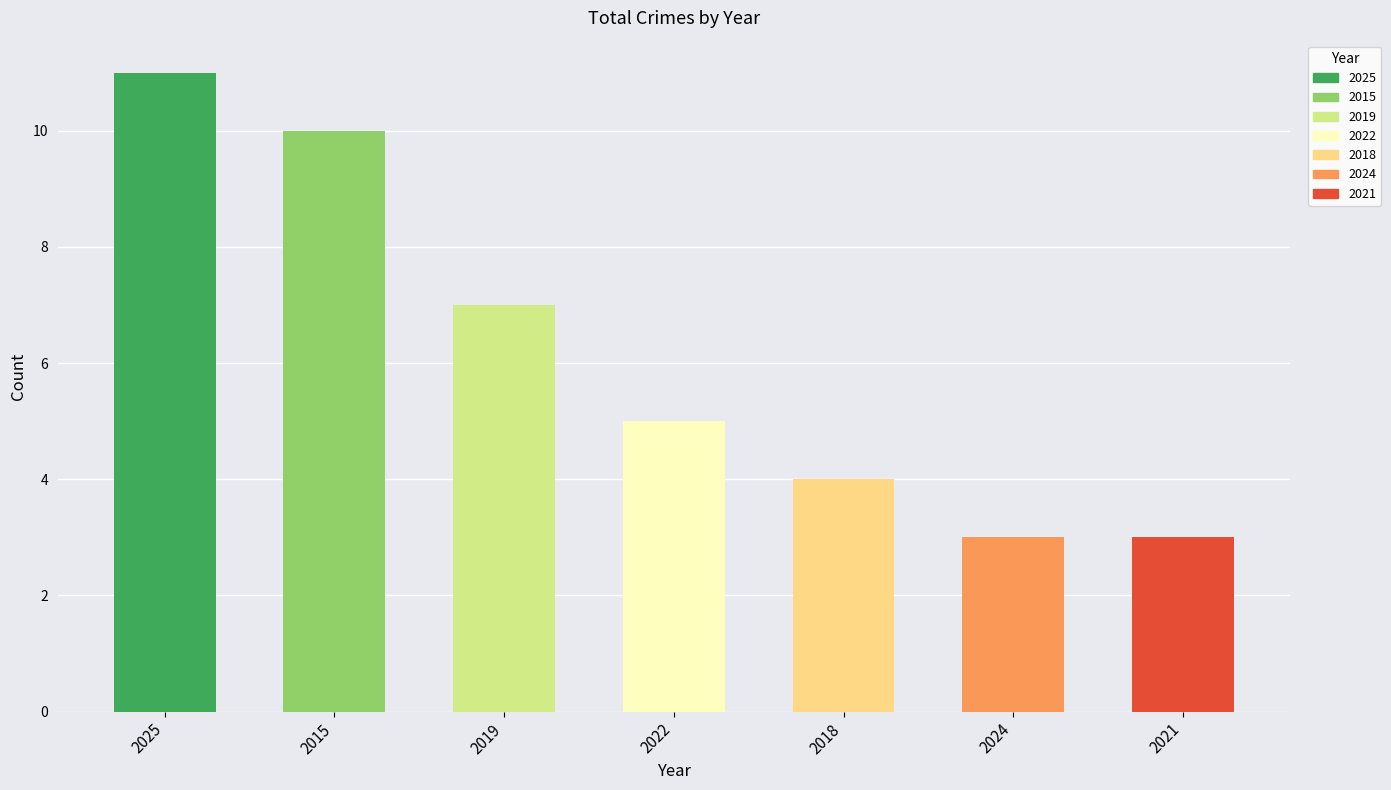

Does the chart contain stacked bars?

No